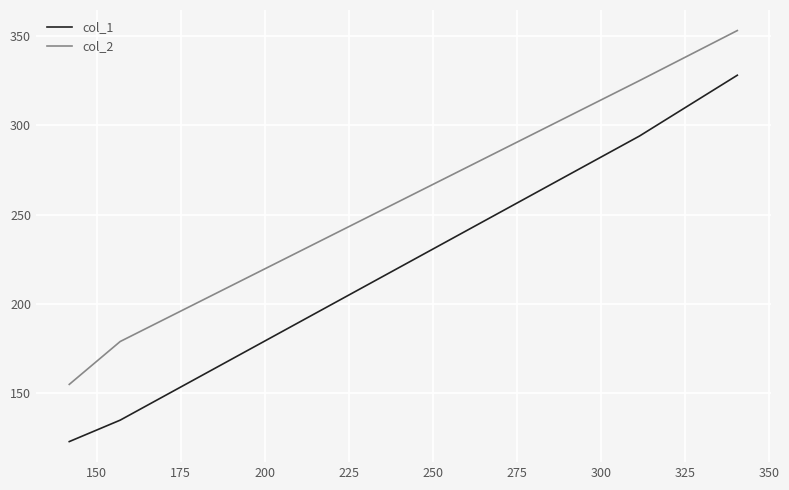

Which series has the widest spread of values?

col_1